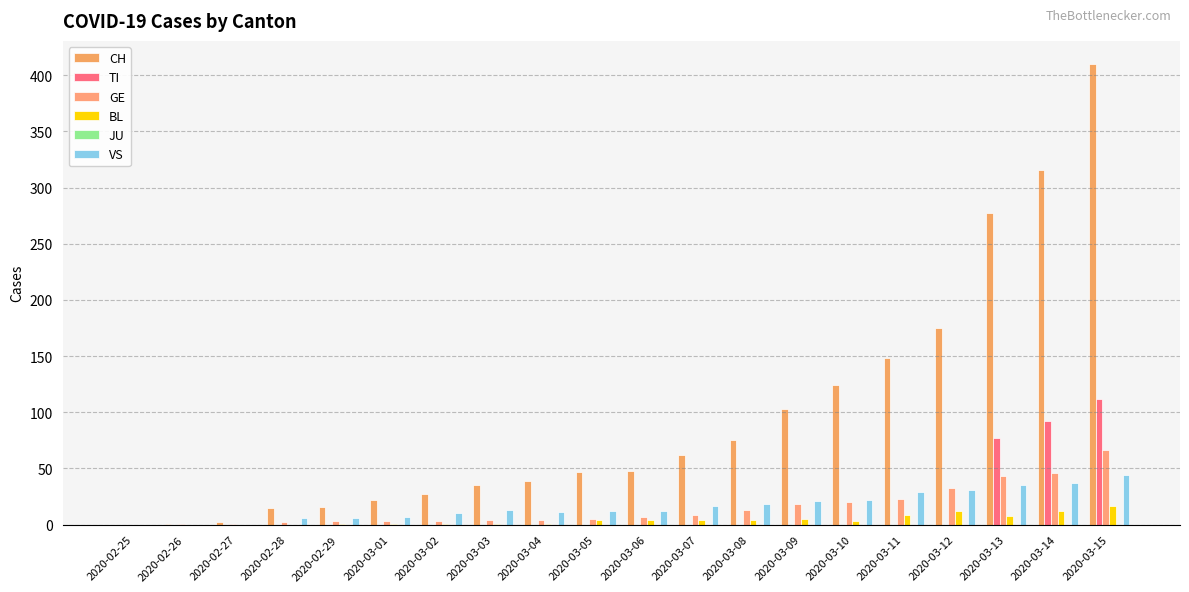

At which label is VS closest to 22?

2020-03-10